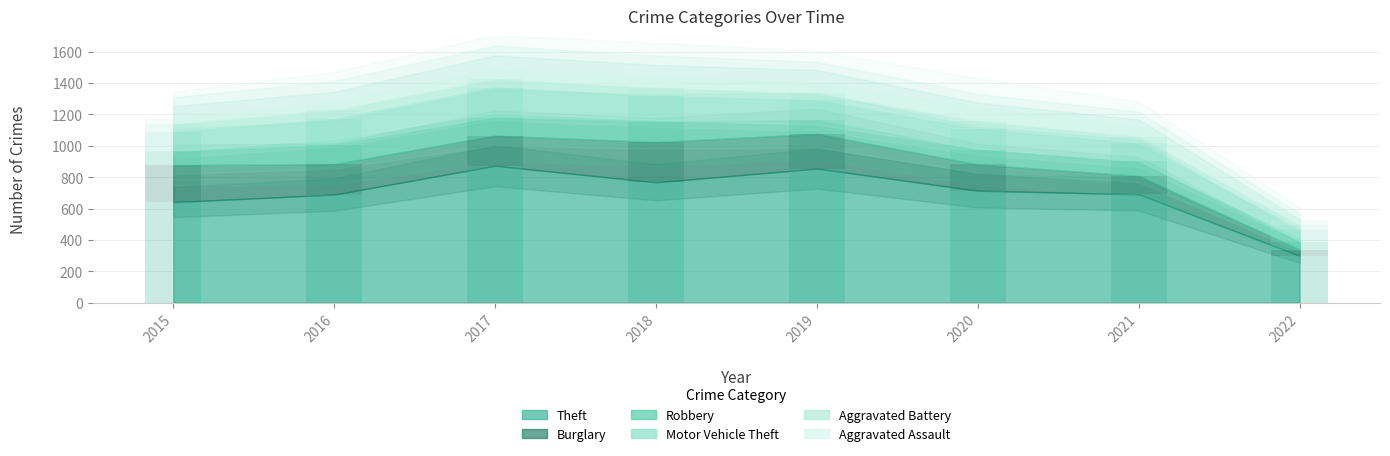

What is the maximum value for Aggravated Battery?

60